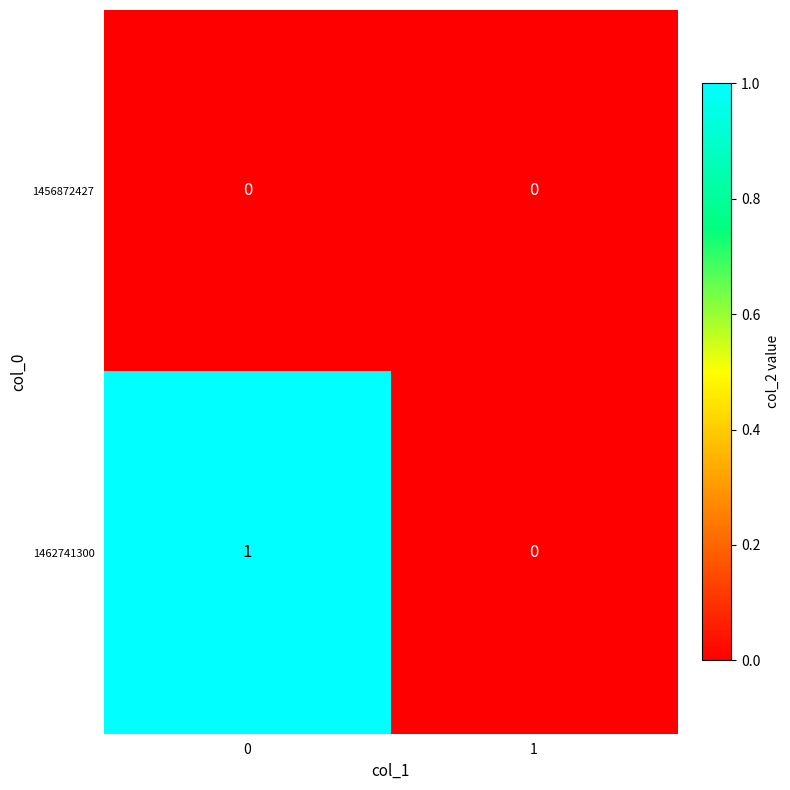

Reading left to right, what are all the values shown in this chart?

1456872427: 0	0
1462741300: 1	0